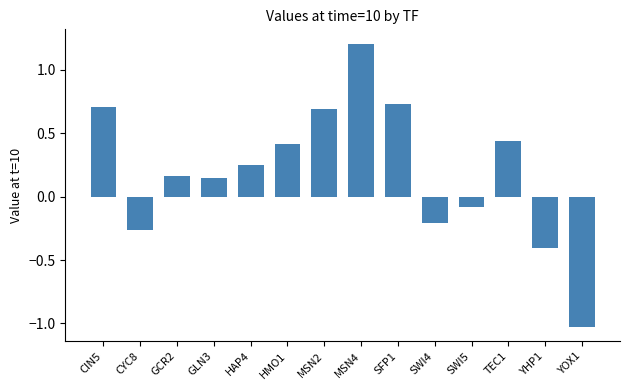

True or false: the data shows 1.3 at CIN5.

False